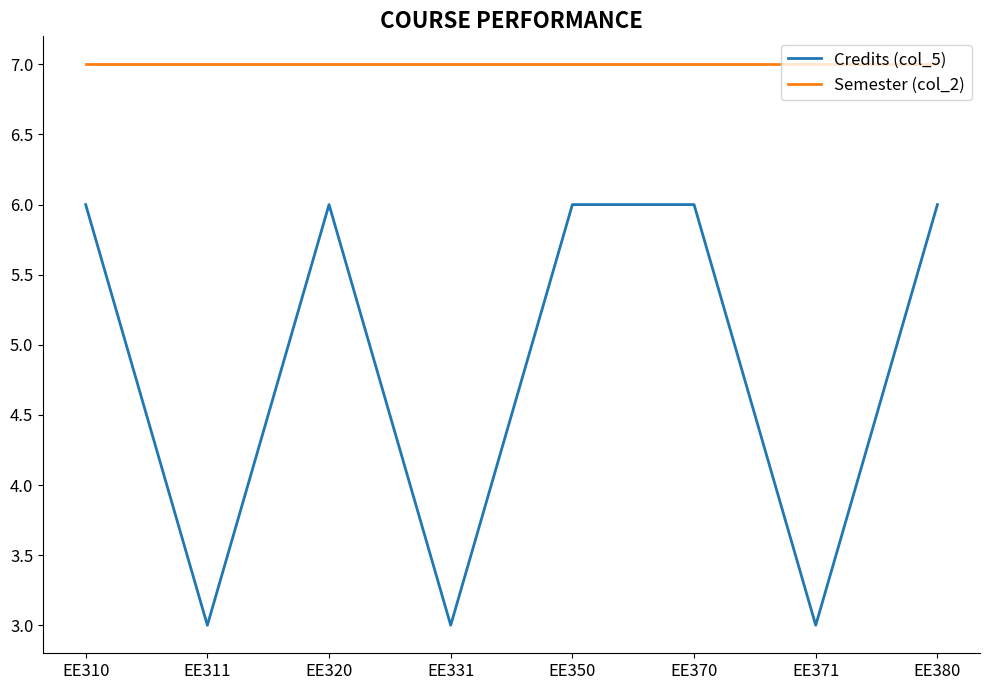

True or false: Credits (col_5) has more than 2 points higher than both neighbors.

False